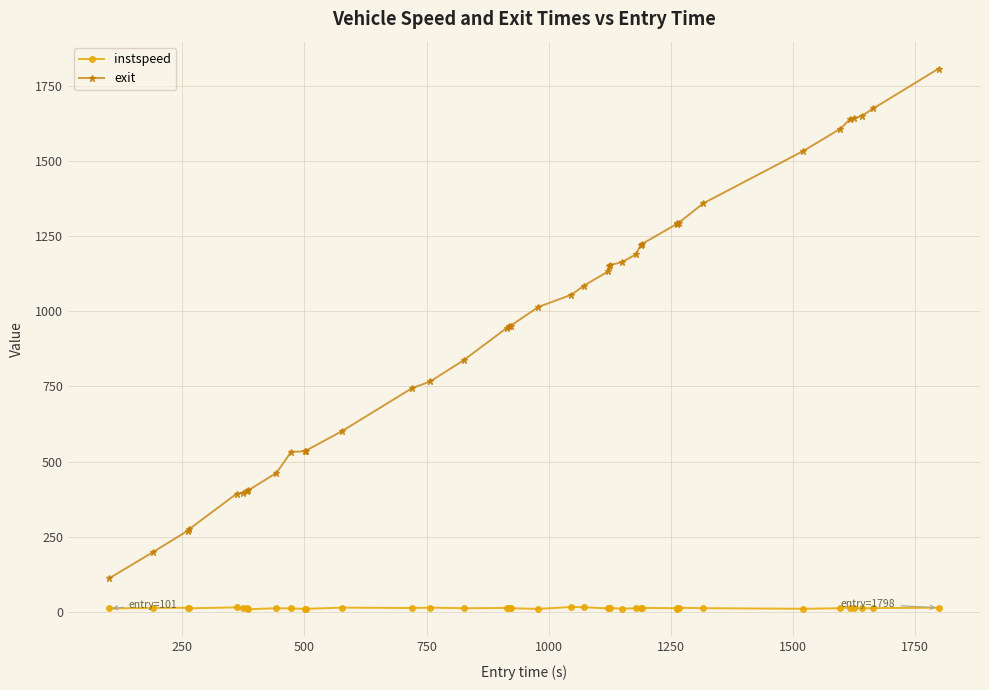

List the series in order of their overall mean, highest first.

exit, instspeed